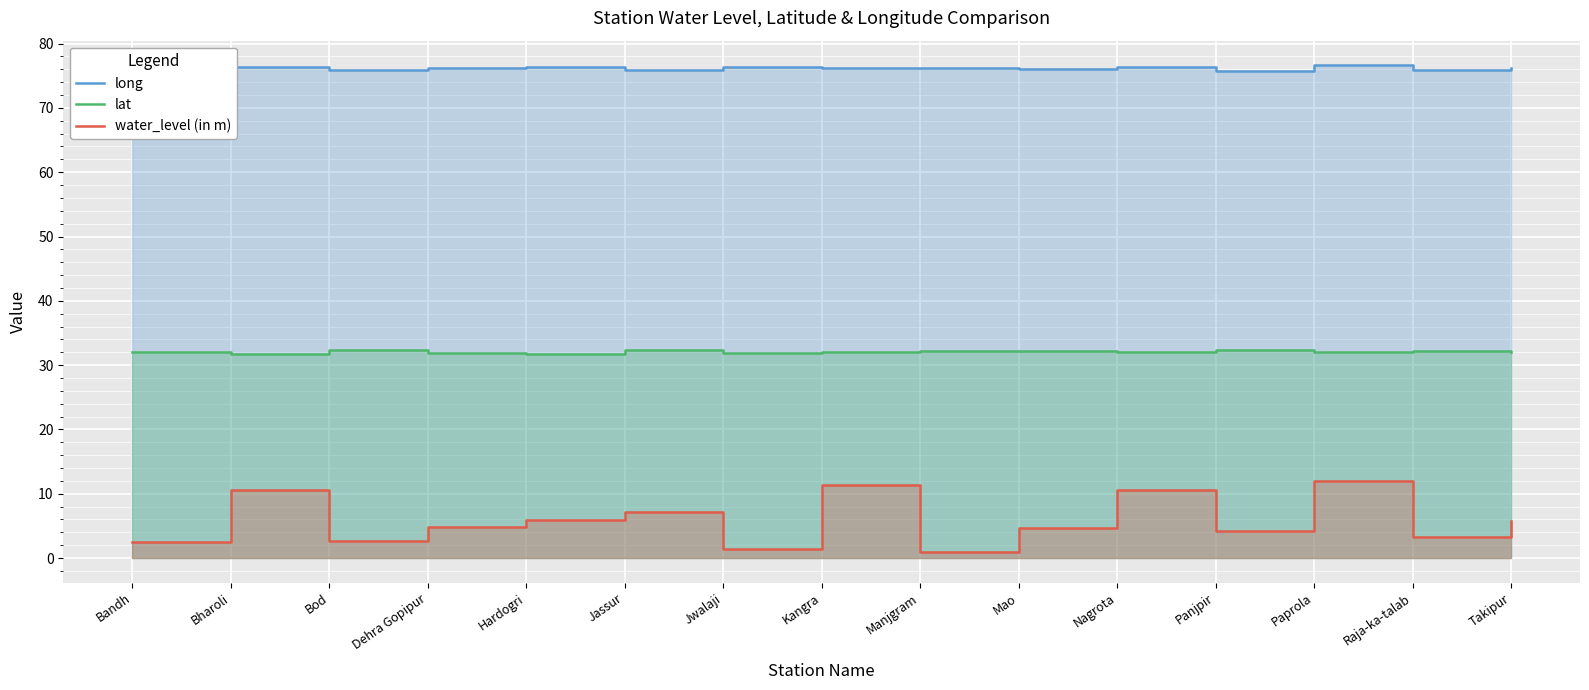

At which category is the sum across all series the highest?

Paprola